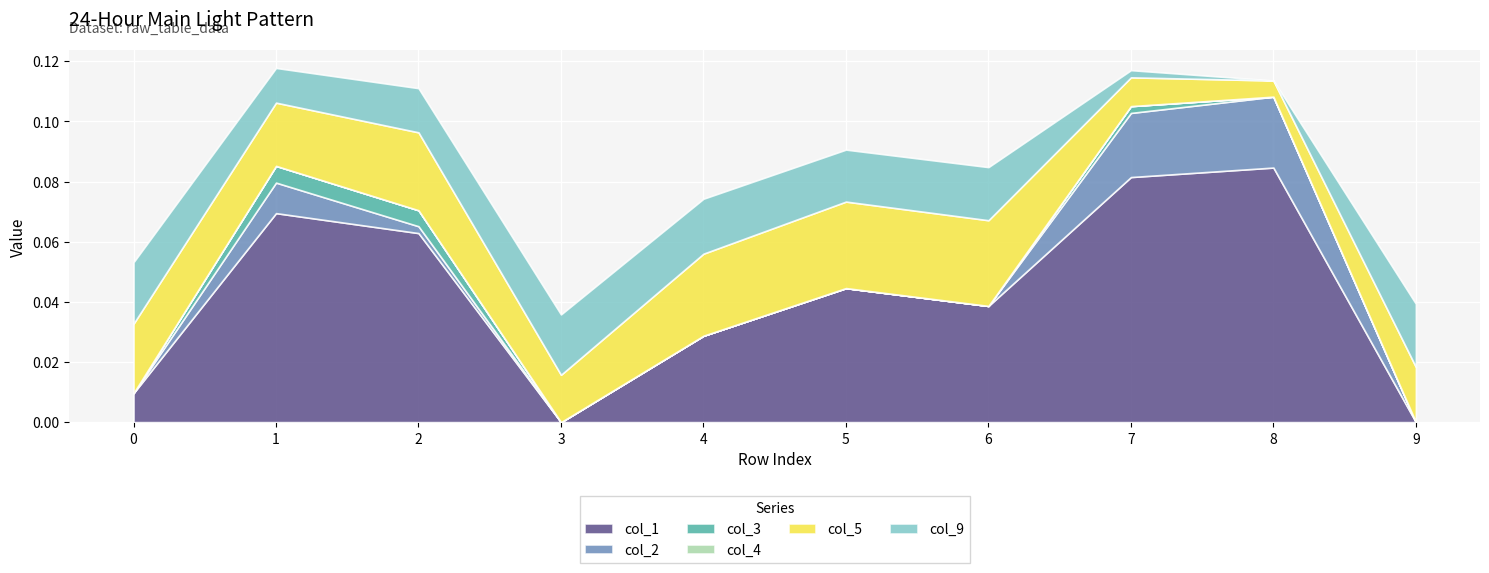

Reading left to right, transcribe all the data shown in this chart.

col_1: 0=0.0	1=0.1	2=0.1	3=0.0	4=0.0	5=0.0	6=0.0	7=0.1	8=0.1	9=0.0
col_2: 0=0.0	1=0.0	2=0.0	3=0.0	4=0.0	5=0.0	6=0.0	7=0.0	8=0.0	9=0.0
col_3: 0=0.0	1=0.0	2=0.0	3=0.0	4=0.0	5=0.0	6=0.0	7=0.0	8=0.0	9=0.0
col_4: 0=0.0	1=0.0	2=0.0	3=0.0	4=0.0	5=0.0	6=0.0	7=0.0	8=0.0	9=0.0
col_5: 0=0.0	1=0.0	2=0.0	3=0.0	4=0.0	5=0.0	6=0.0	7=0.0	8=0.0	9=0.0
col_9: 0=0.0	1=0.0	2=0.0	3=0.0	4=0.0	5=0.0	6=0.0	7=0.0	8=0.0	9=0.0